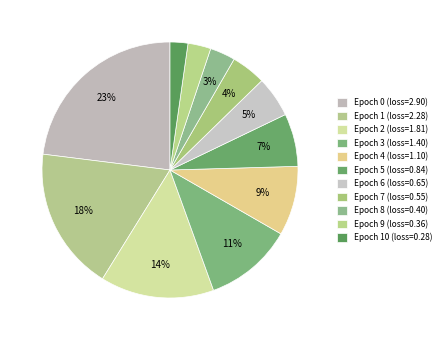

How many slices are in this pie chart?

11